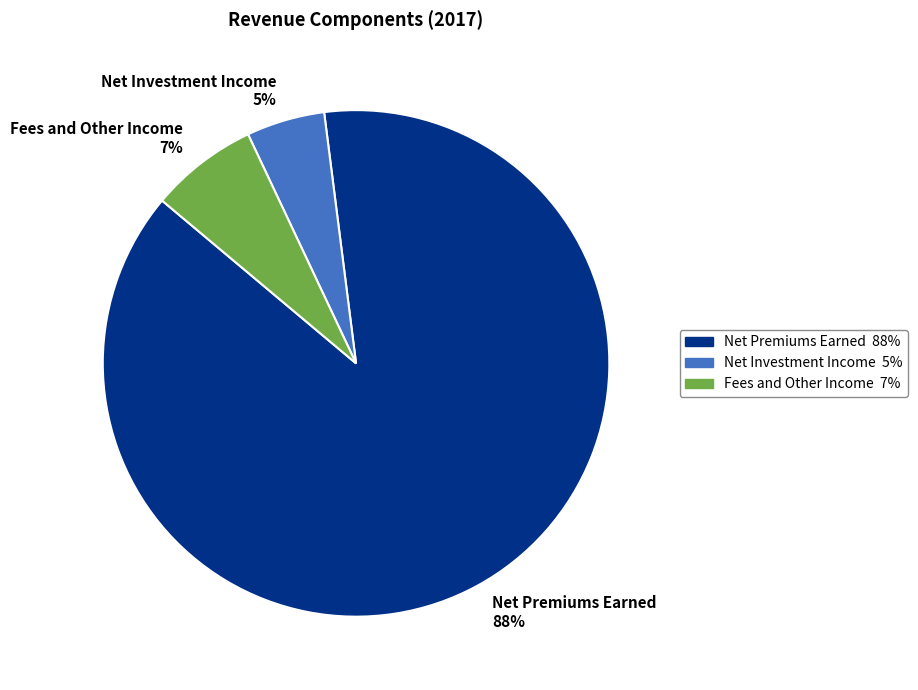

True or false: Fees and Other Income accounts for 7% of the total.

True